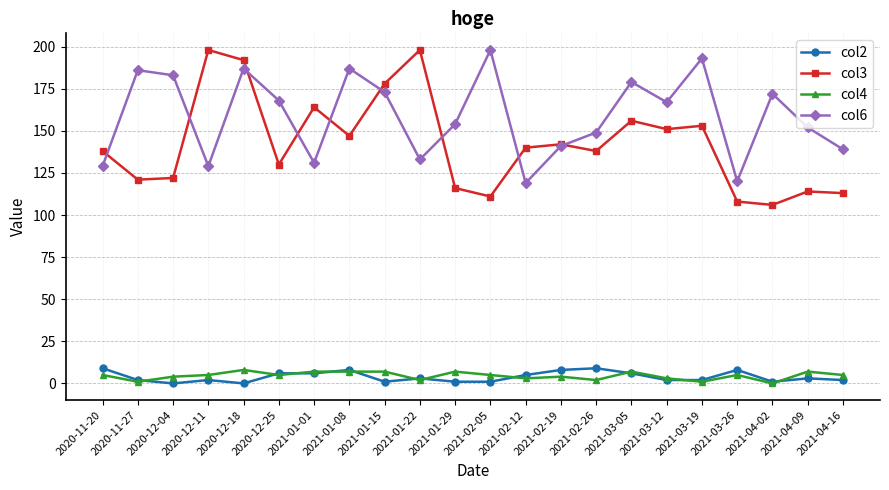

What is the greatest value displayed?

198